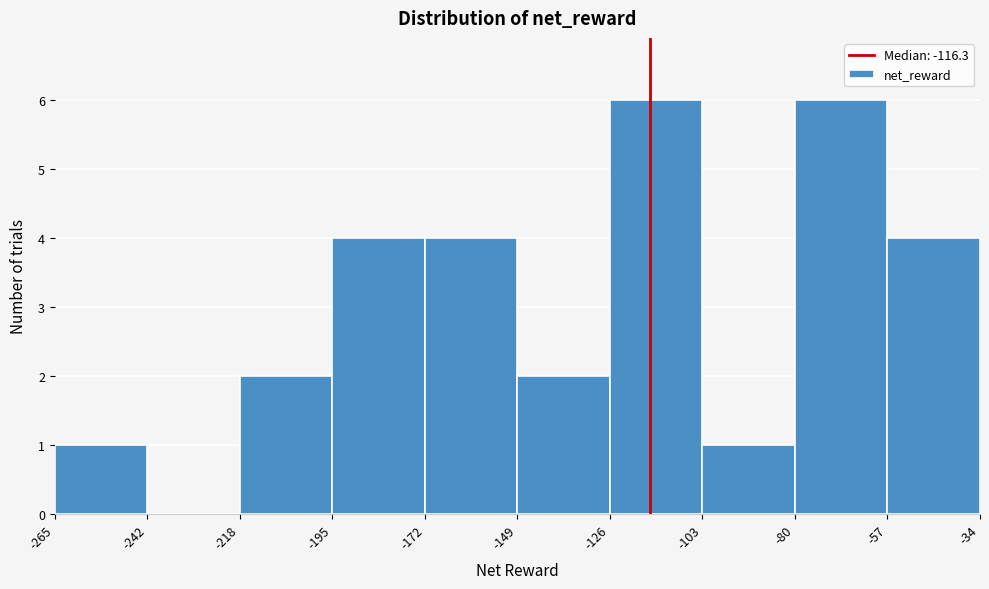

Reading left to right, transcribe this chart: for each bar, give the range it covers on the x-axis and its height. The values are not printed on the chart, so give them approximately, as read against the axis.

-265 to -242: 1
-242 to -218: 0
-218 to -195: 2
-195 to -172: 4
-172 to -149: 4
-149 to -126: 2
-126 to -103: 6
-103 to -80: 1
-80 to -57: 6
-57 to -34: 4